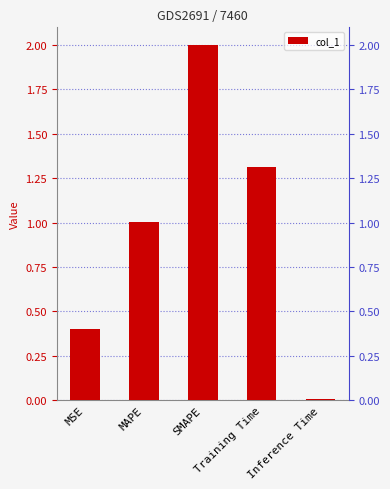

What position from the left is MSE?

1